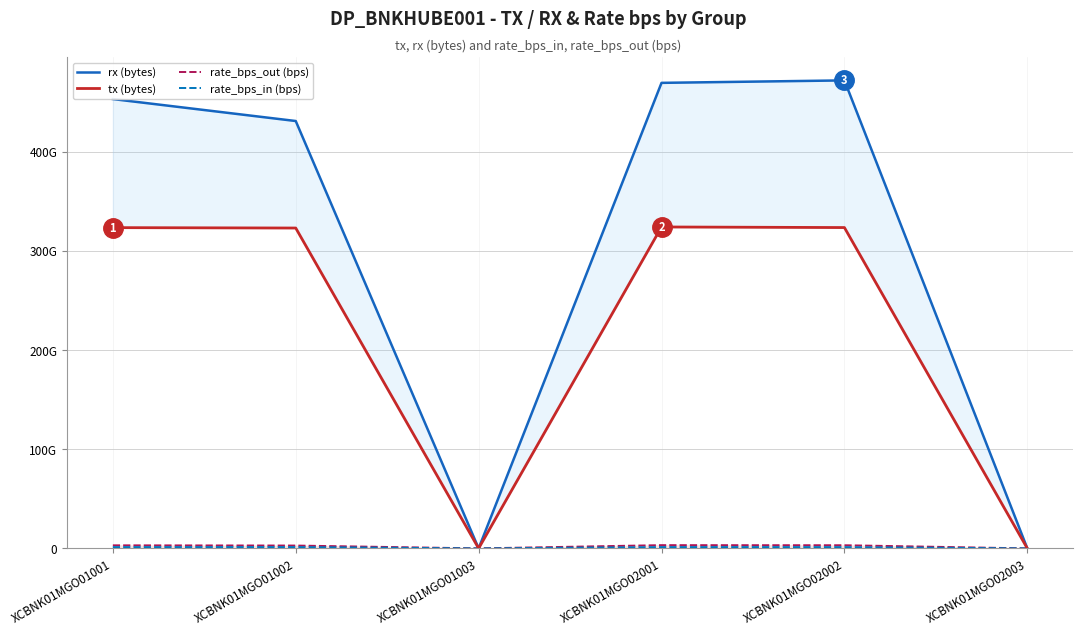

In tx (bytes), how many points are higher than both neighbors (excluding endpoints)?

1